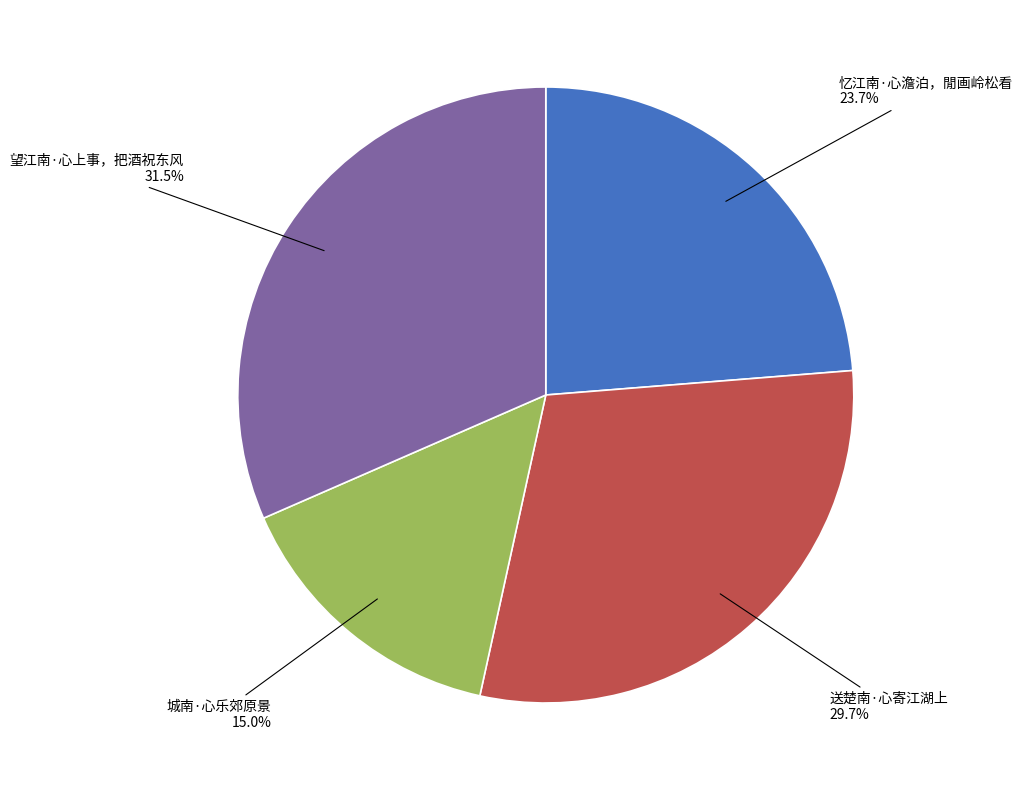

How many segments does this pie chart have?

4